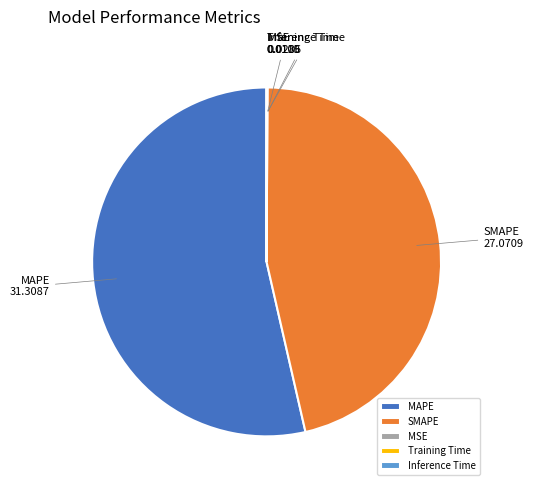

True or false: MAPE accounts for 41% of the total.

False